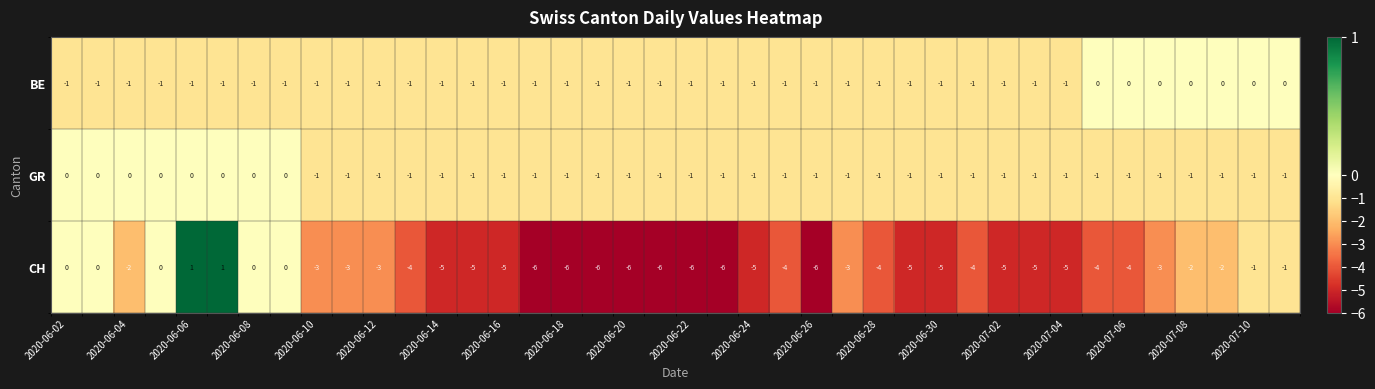

What is the smallest value displayed?

-6